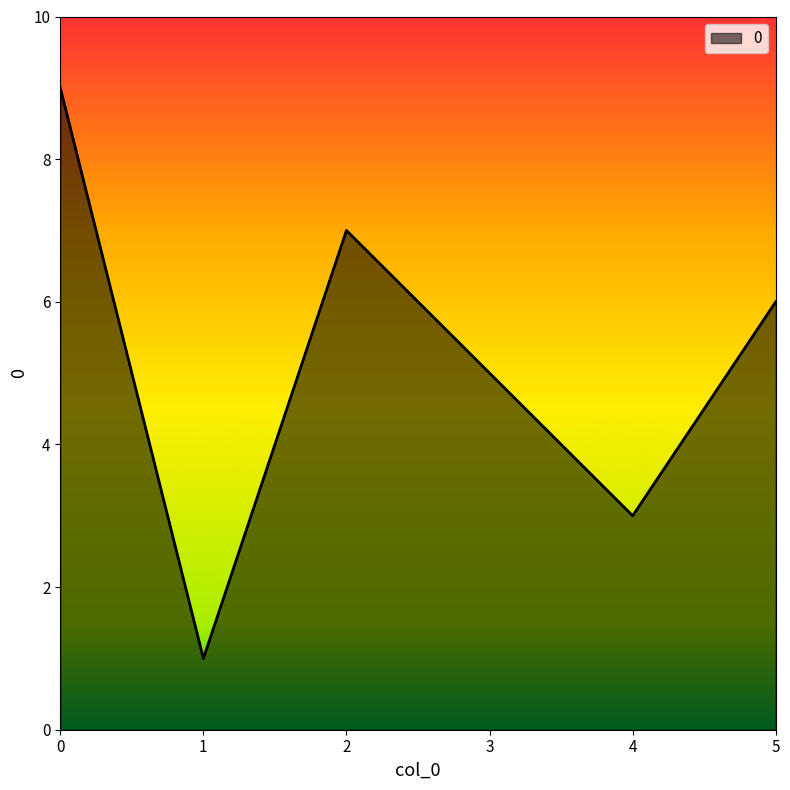

Rank the categories by value from highest to lowest.

0, 2, 5, 3, 4, 1